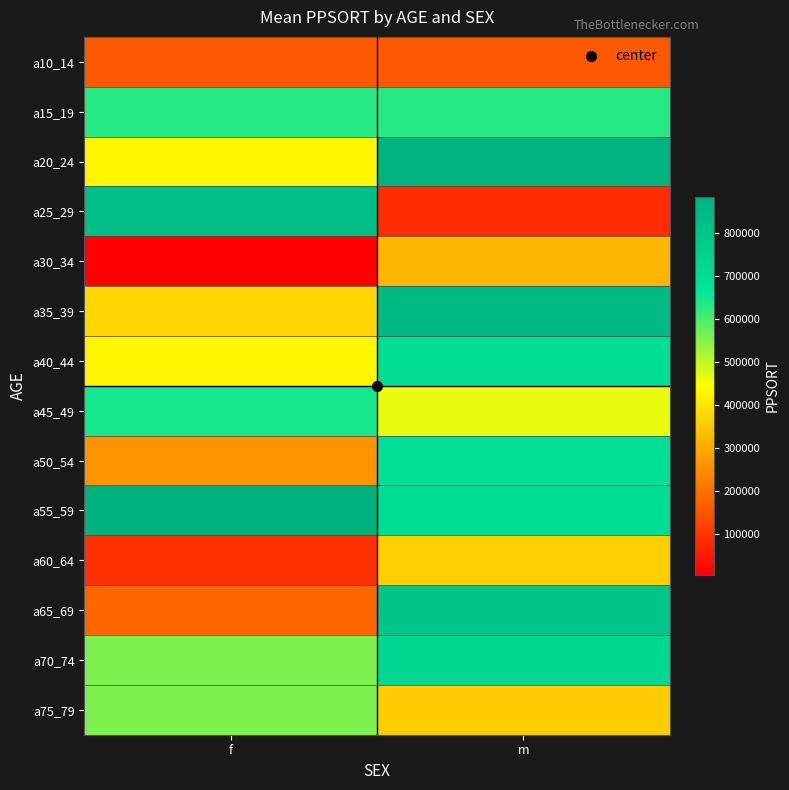

Count the number of categories in the chart.

2